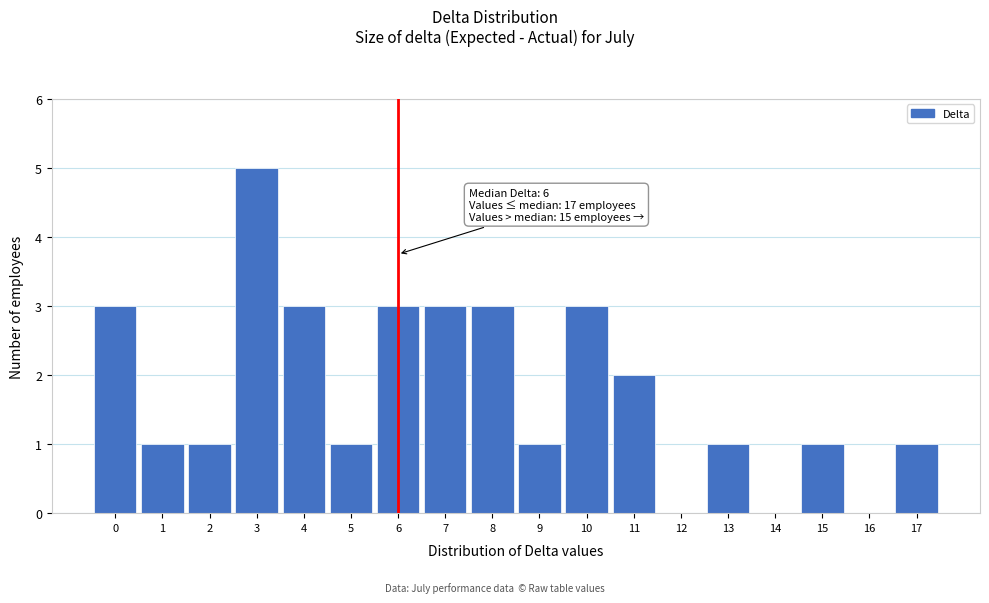

Over which range of the x-axis is the bar tallest?

2.5 to 3.5